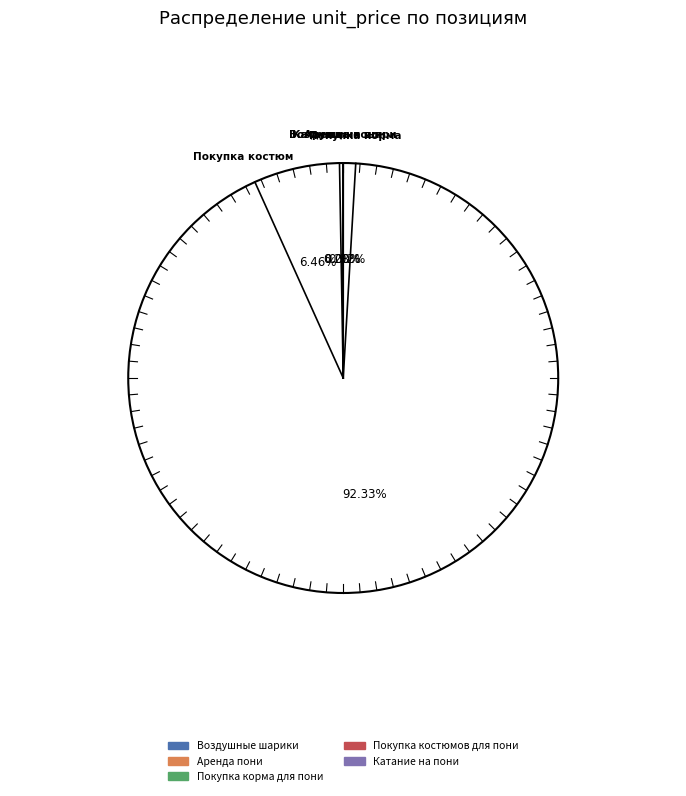

To the nearest percent, what is the difference between the largest and smallest slice percentages?

92%